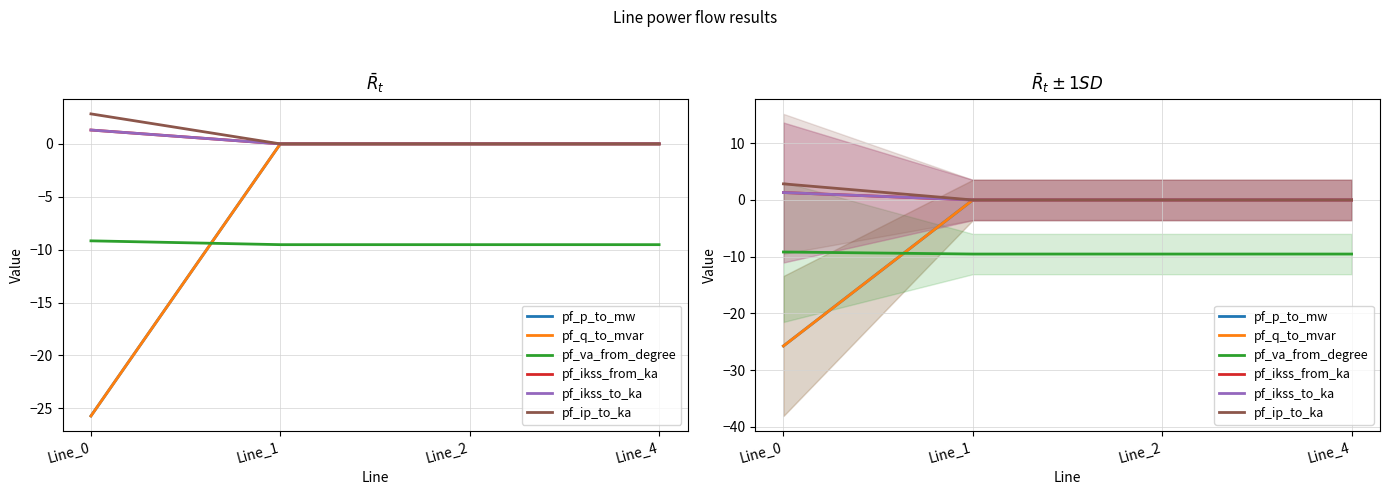

Which label corresponds to the largest value in the chart?

Line_0